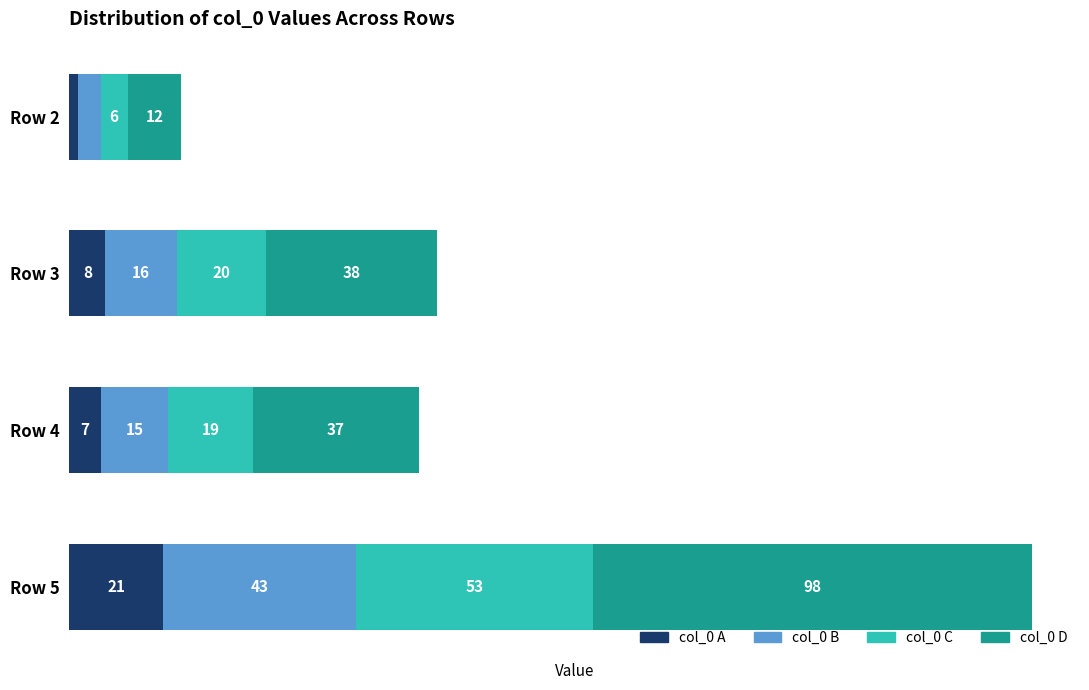

At which label does col_0 A reach its minimum?

Row 2